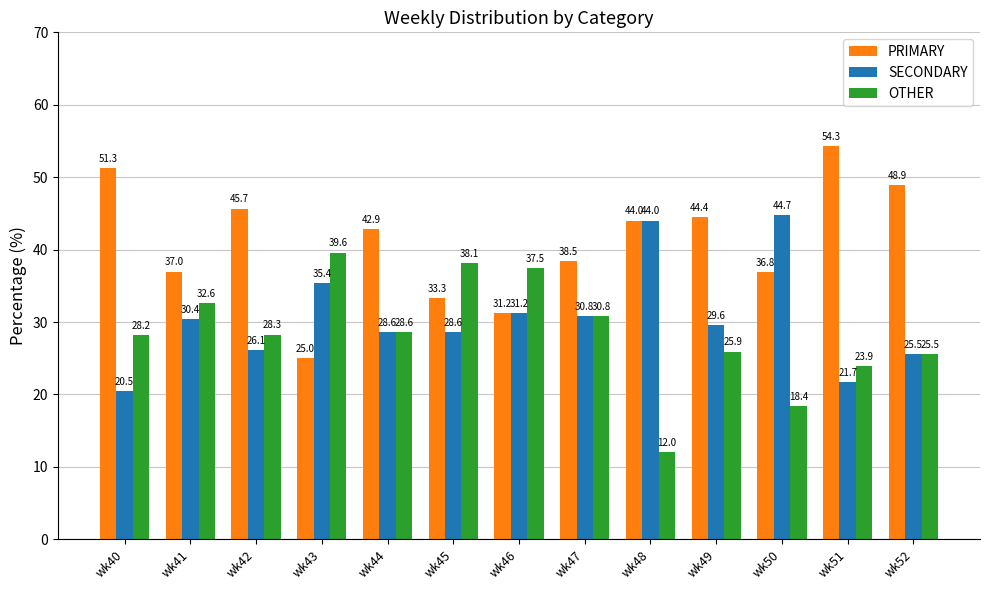

Are the bars grouped side by side (vs. stacked)?

Yes